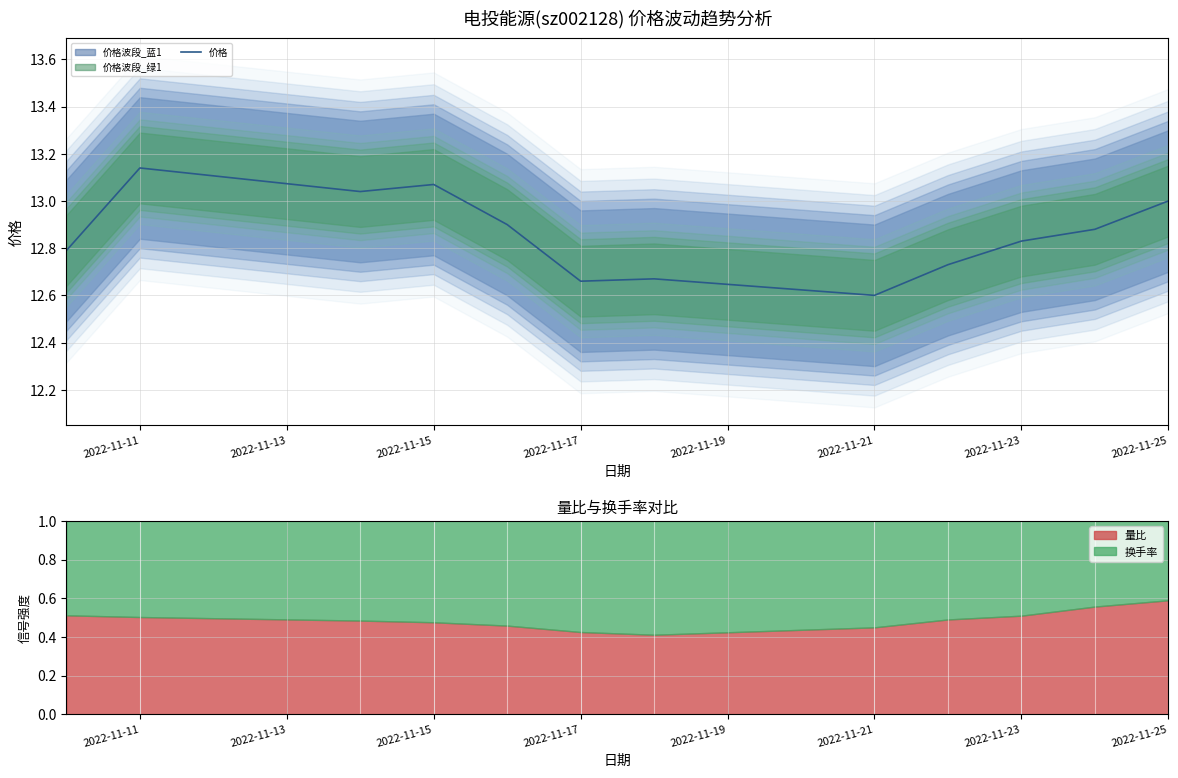

At which label does 价格 reach its peak?

2022-11-11